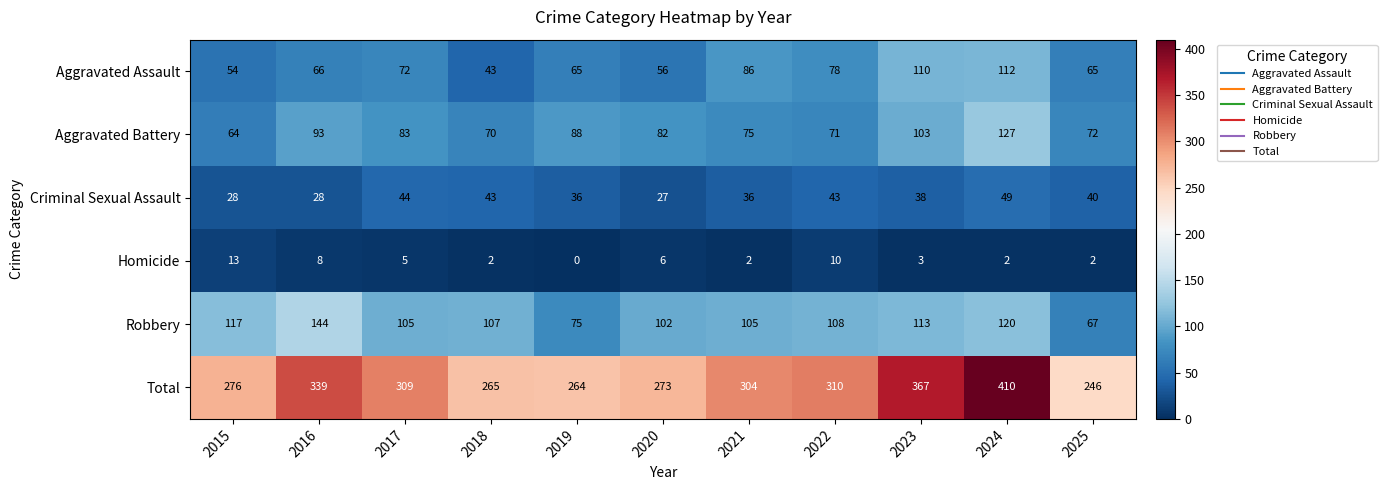

What is the approximate value of Aggravated Assault at 2018?

43